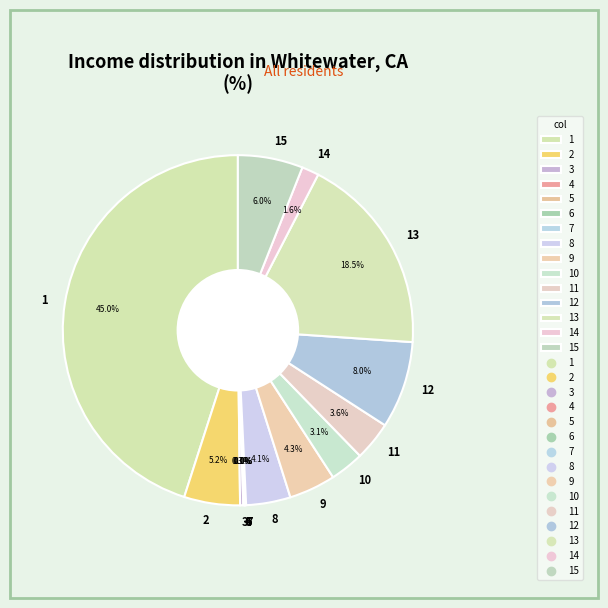

Is there a majority slice in this chart?

No